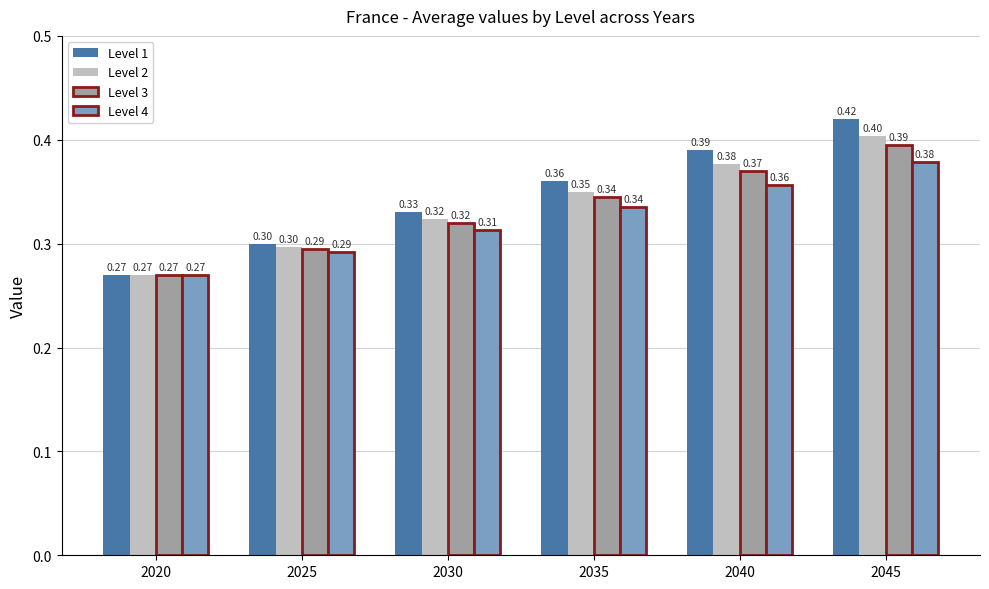

Which series has the largest range (max minus min)?

Level 1